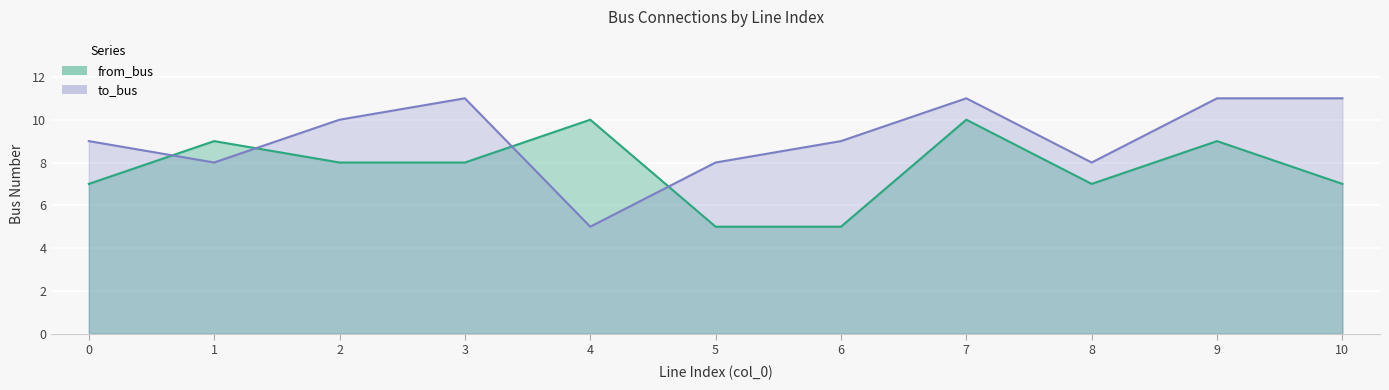

Reading right to left, list all the values displayed in this chart.

from_bus: 7	9	7	10	5	5	10	8	8	9	7
to_bus: 11	11	8	11	9	8	5	11	10	8	9